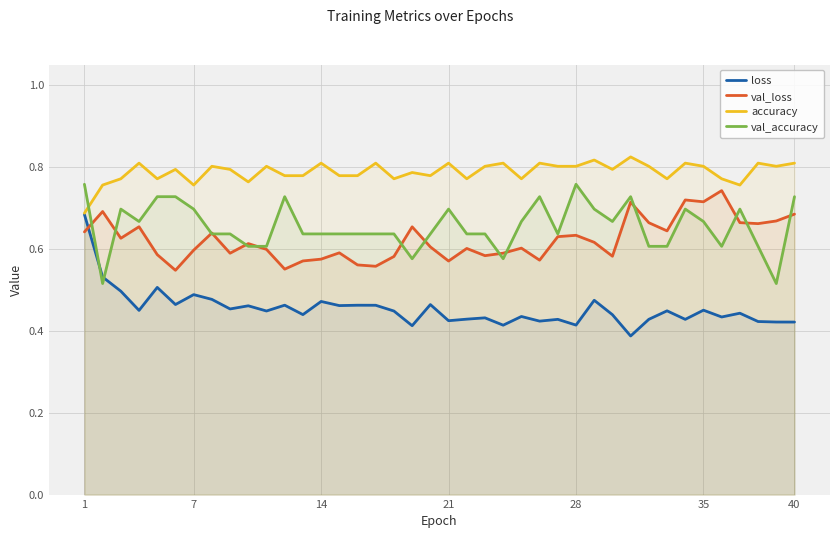

True or false: accuracy and val_loss cross at least once.

False